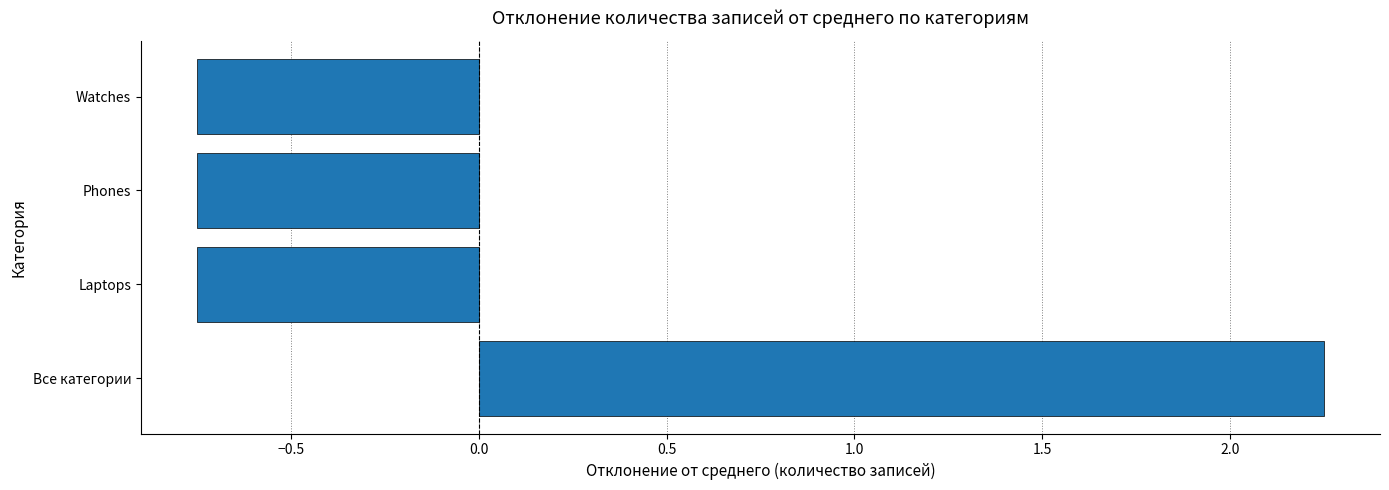

What is the change in value from Все категории to Watches?

-3.0